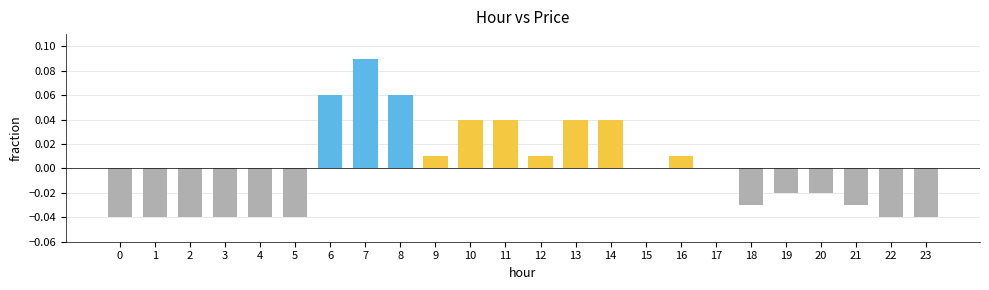

At which label does the data first exceed 0?

6